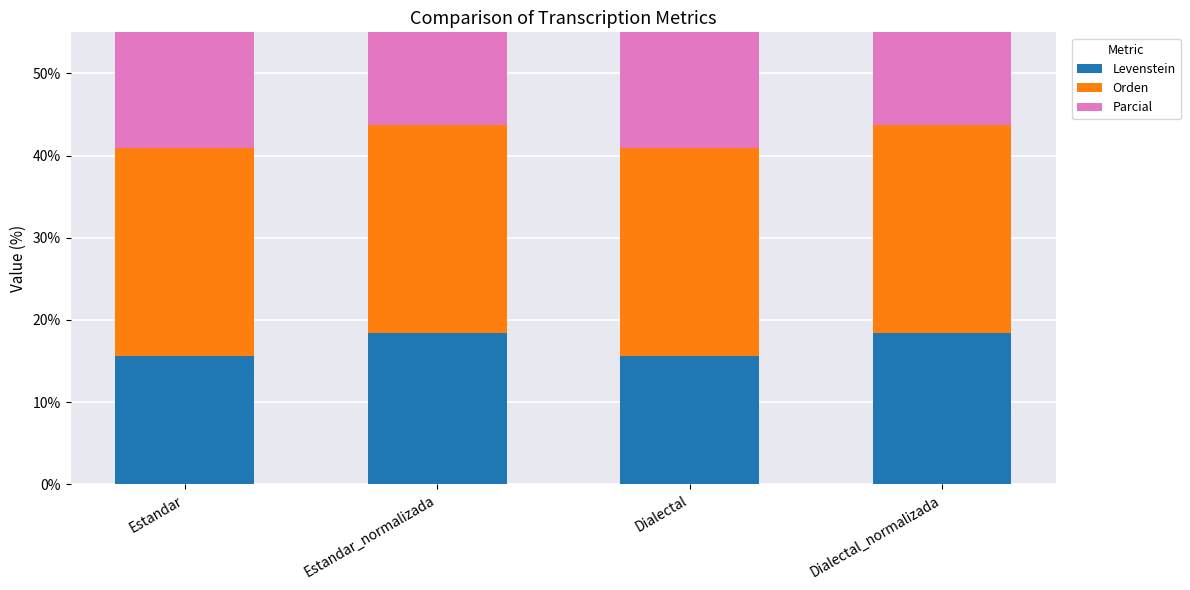

What are all the series names shown in the legend?

Levenstein, Orden, Parcial